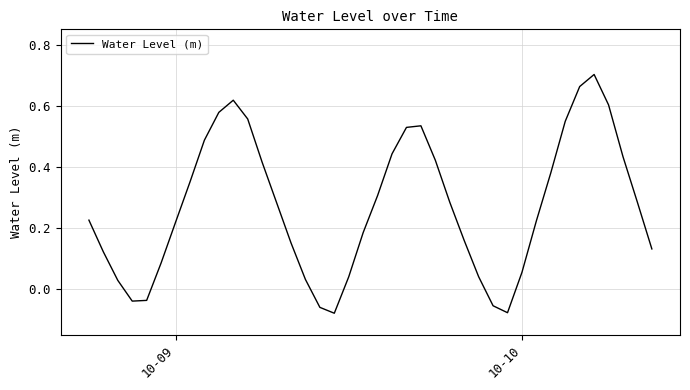

What is the difference between the maximum and minimum values?

0.8